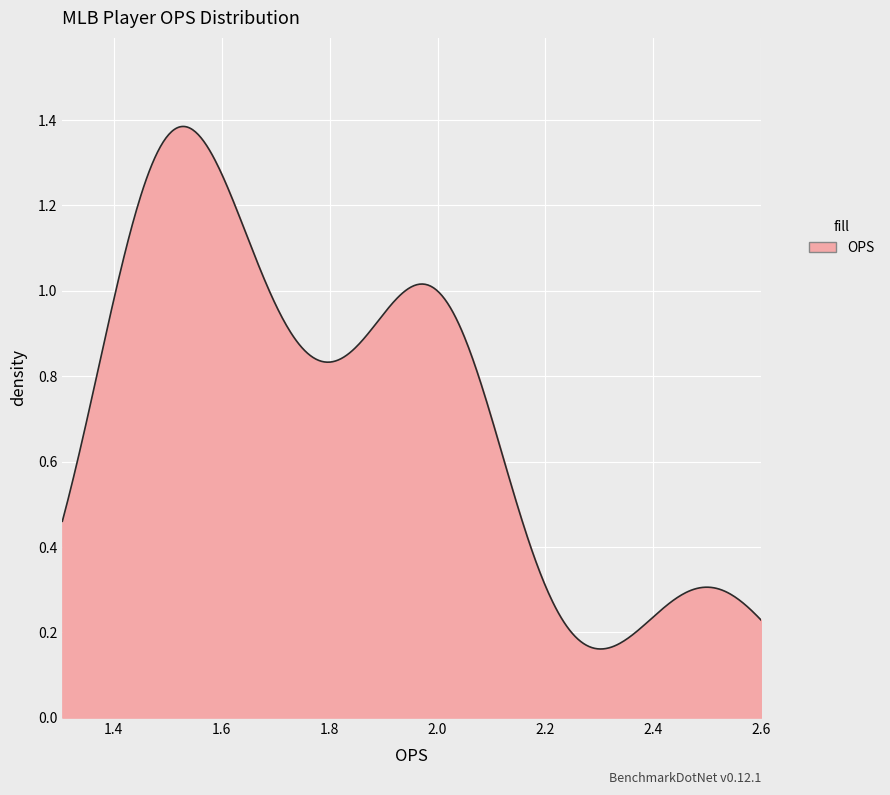

Is this an area chart (filled region under the line)?

Yes